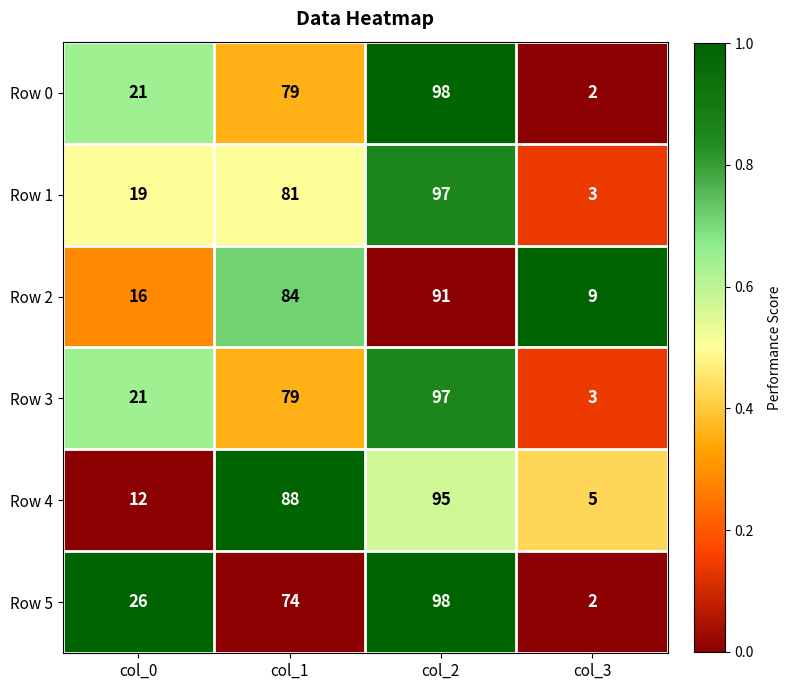

Which series changed the most between col_0 and col_2?

Row 4